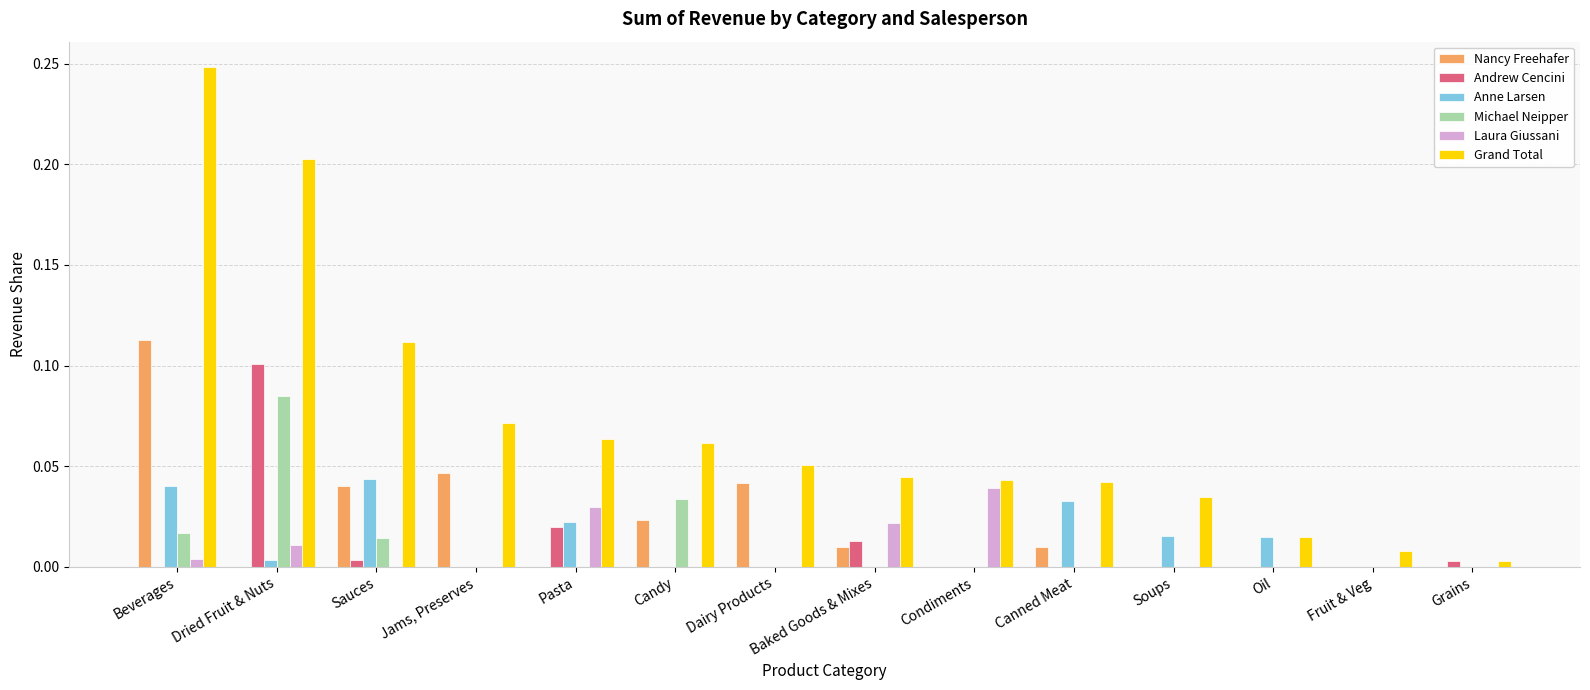

What is the sum of all Grand Total values?

1.0